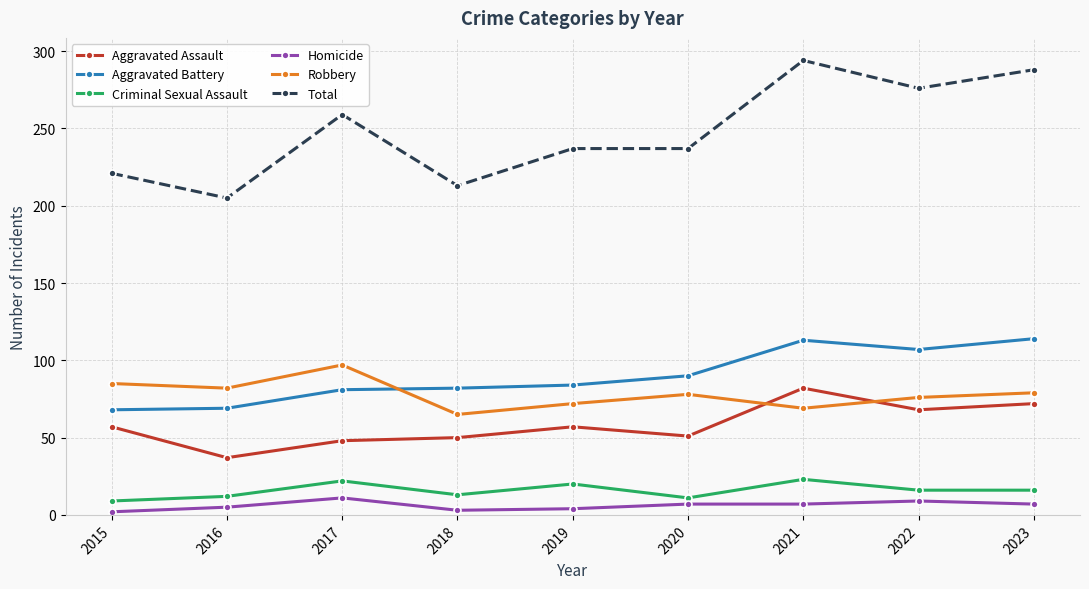

Which series has the largest total across all categories?

Total